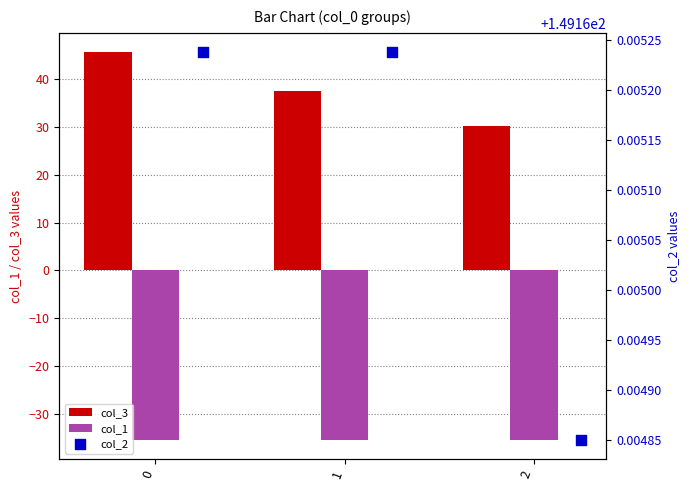

What is the maximum value for col_1?

-35.4